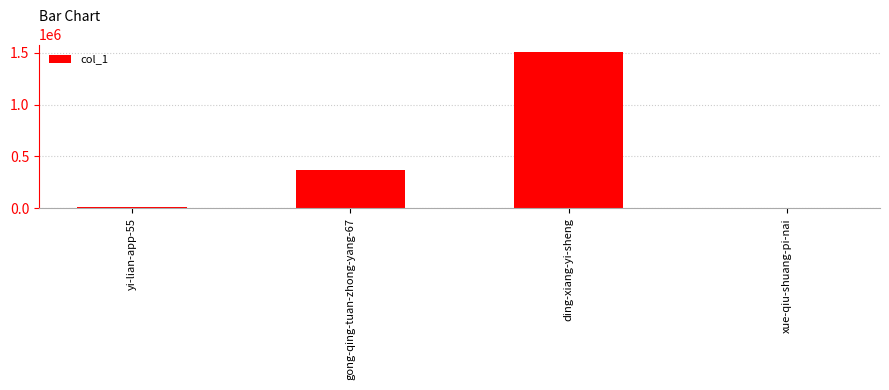

Count the number of categories in the chart.

4